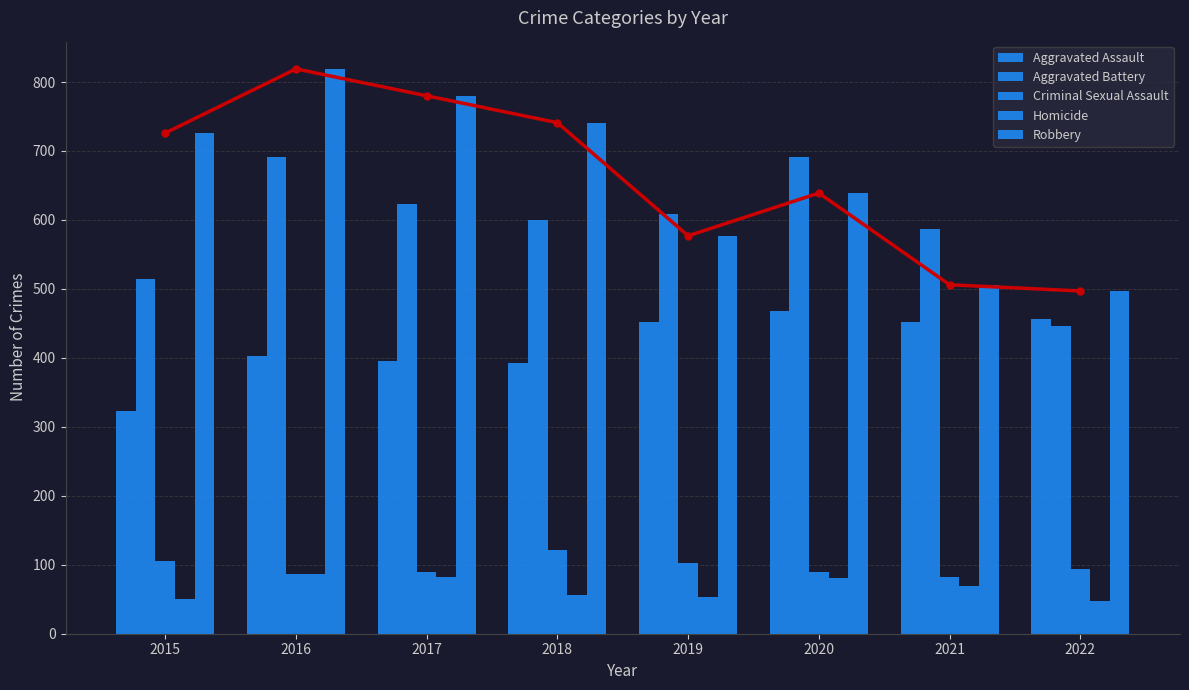

List the series in order of their peak value, lowest first.

Homicide, Criminal Sexual Assault, Aggravated Assault, Aggravated Battery, Robbery